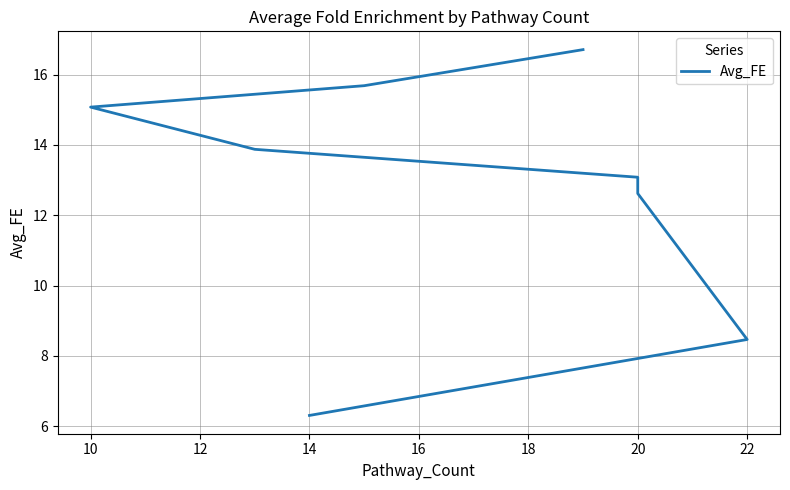

What is the minimum value shown in the chart?

6.3